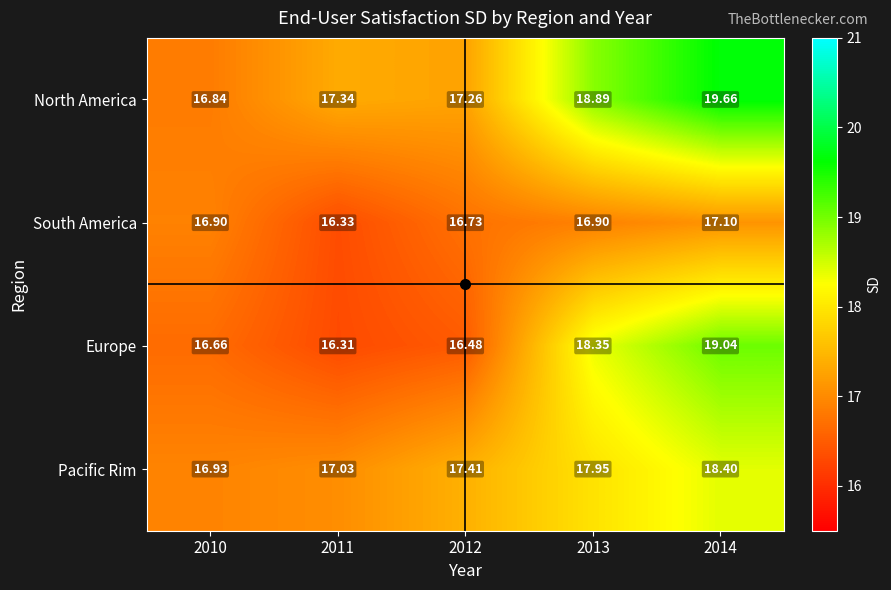

Which series has the largest total across all categories?

North America